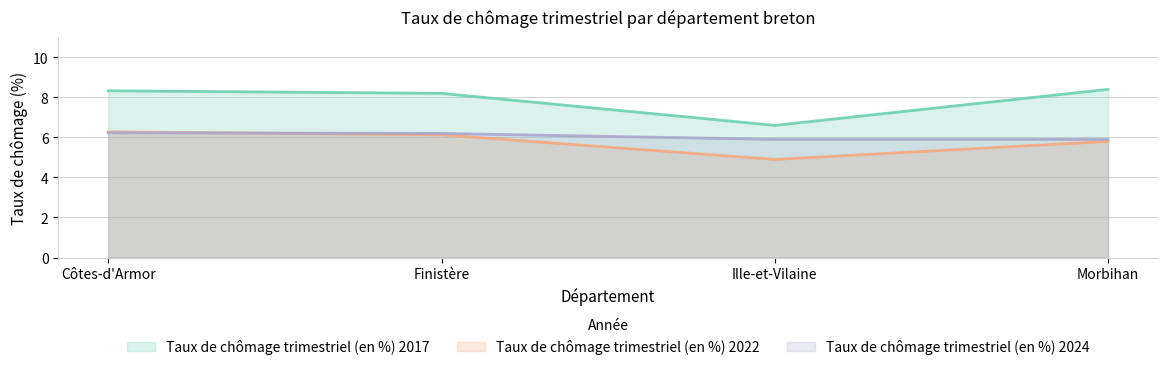

Reading left to right, extract all data points from this chart.

Taux de chômage trimestriel (en %) 2017: 8.3	8.2	6.6	8.4
Taux de chômage trimestriel (en %) 2022: 6.3	6.1	4.9	5.8
Taux de chômage trimestriel (en %) 2024: 6.2	6.2	5.9	5.9